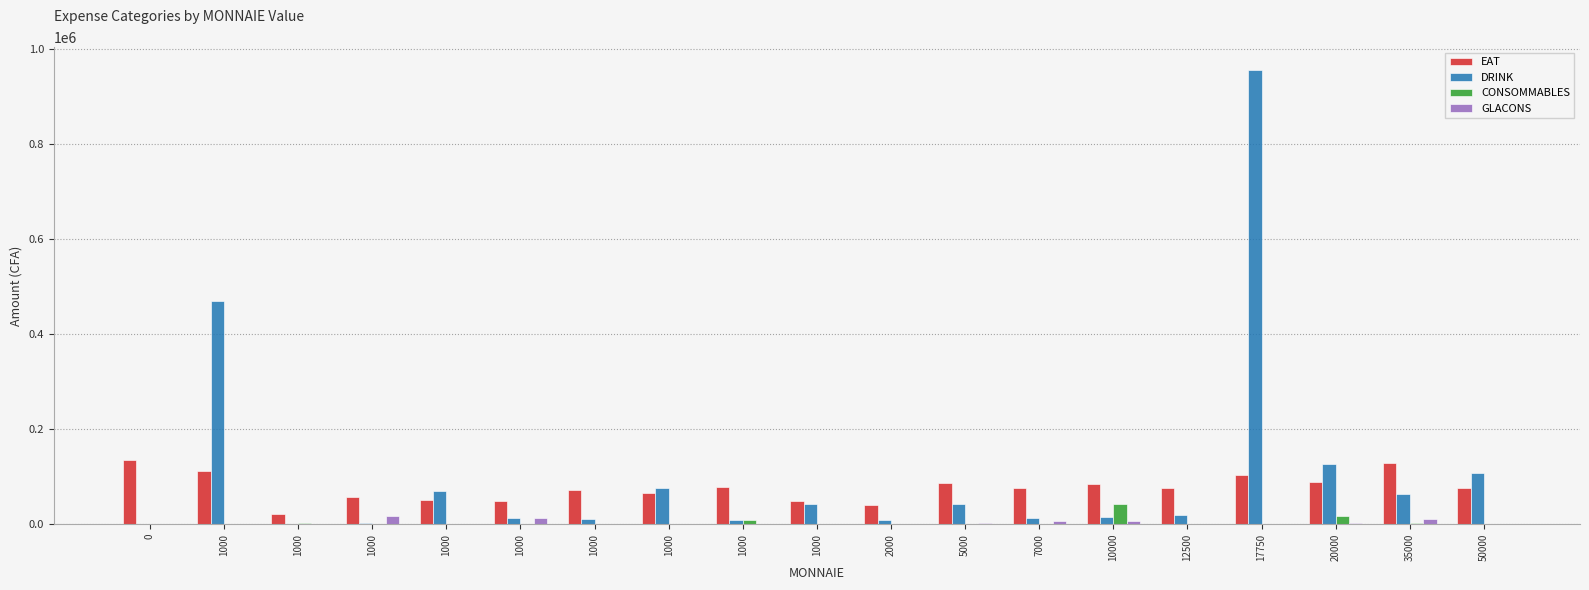

At 12500, list the series in order from smallest to largest.

CONSOMMABLES, GLACONS, DRINK, EAT